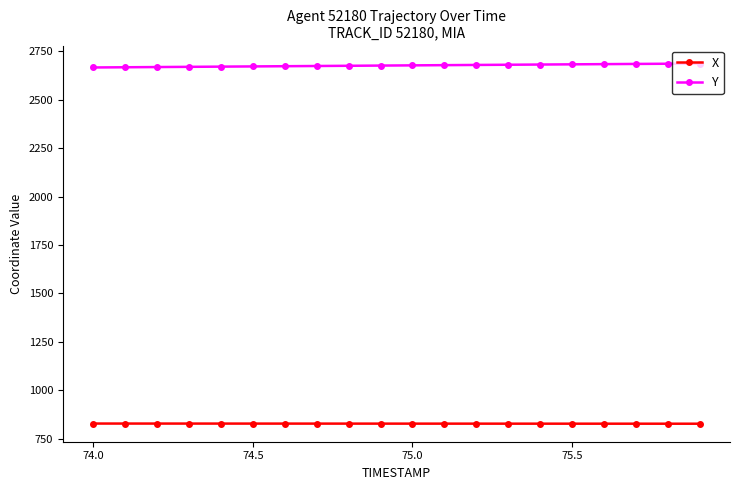

What is the sum of all Y values?

53526.5